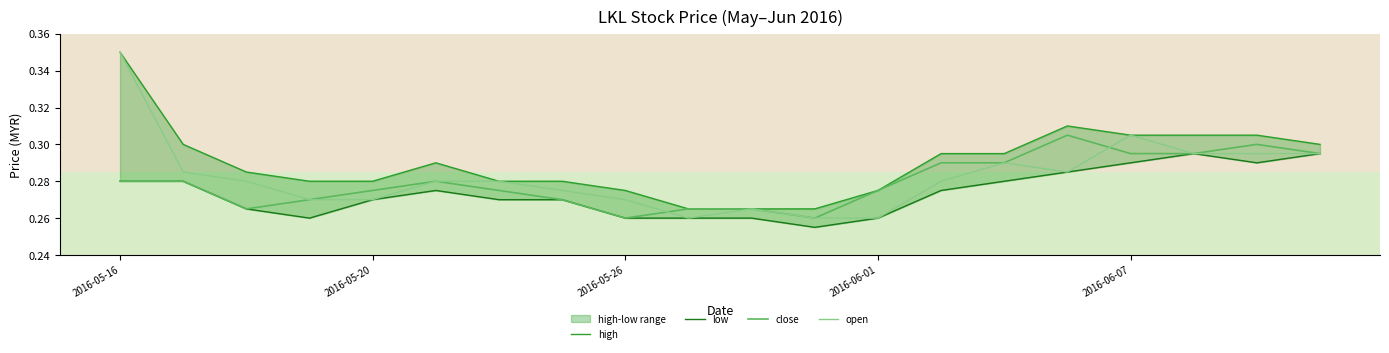

What are all the series names shown in the legend?

high, low, close, open